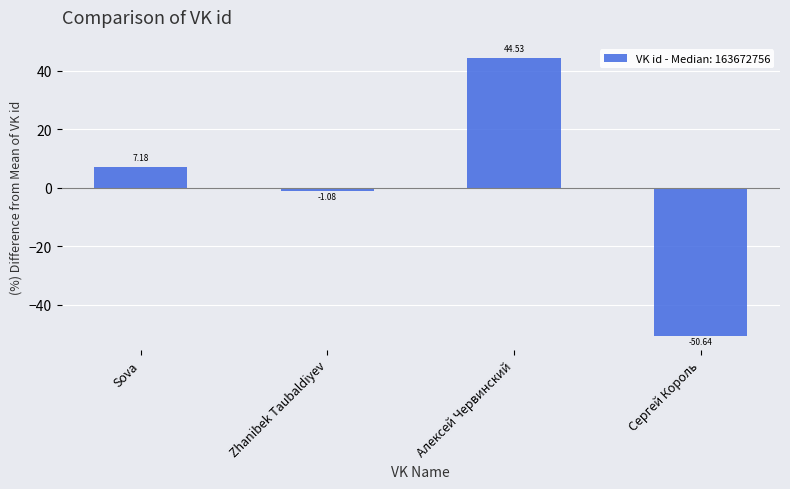

Does the chart contain any negative values?

Yes